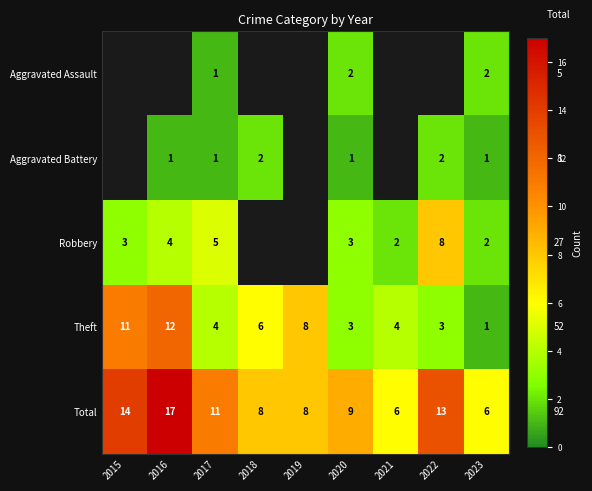

At which label does Total first exceed 9?

2015